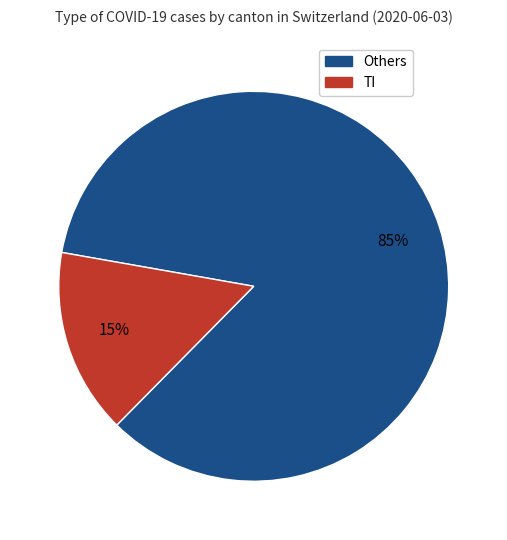

To the nearest percent, what is the average slice percentage?

50%